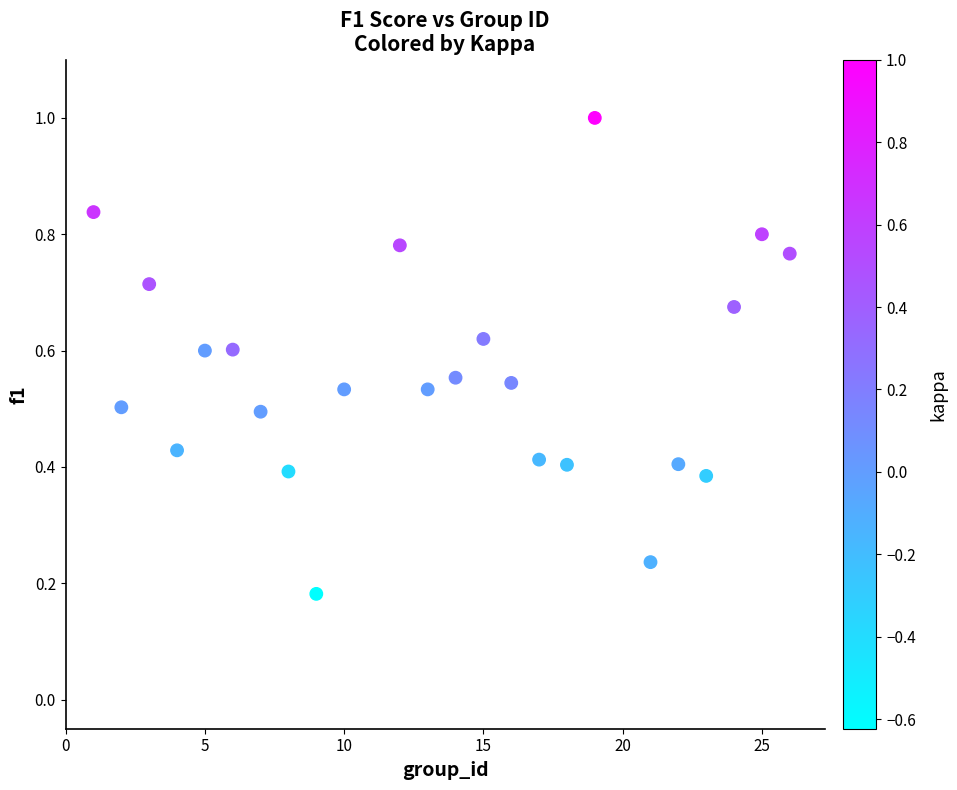

What is the range of X values (max minus min)?

25.0